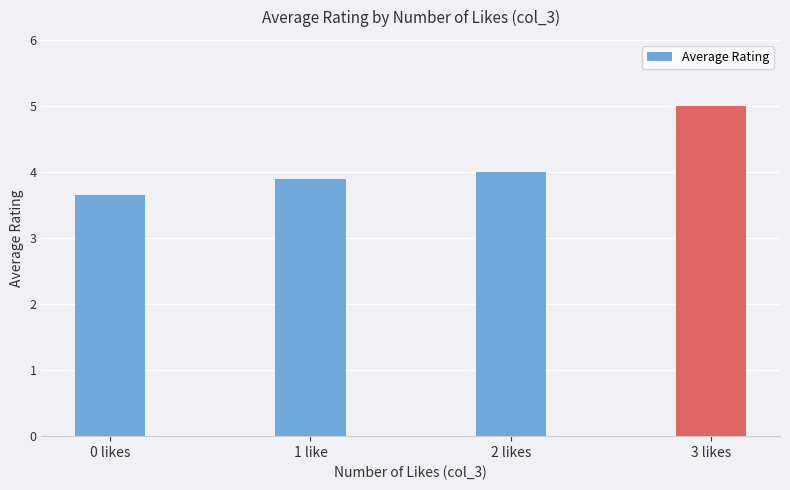

What position from the left is 2 likes?

3